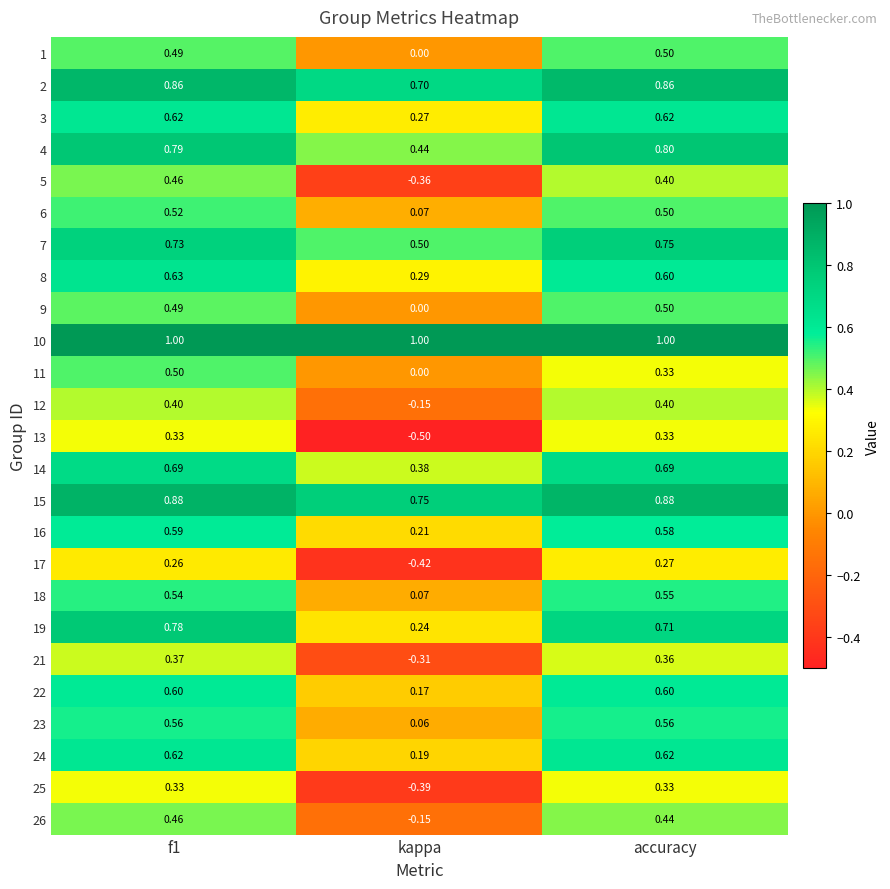

Which category has the lowest value across all series?

kappa